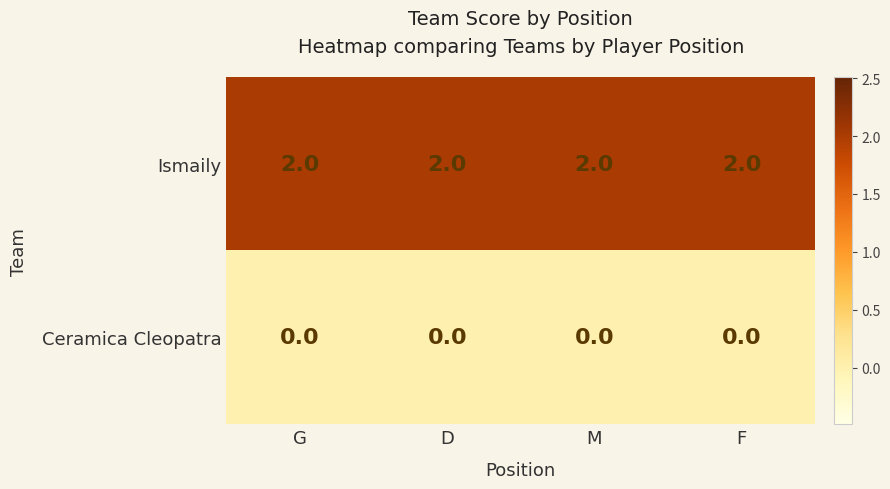

What is the spread (max minus min) of values at F?

2